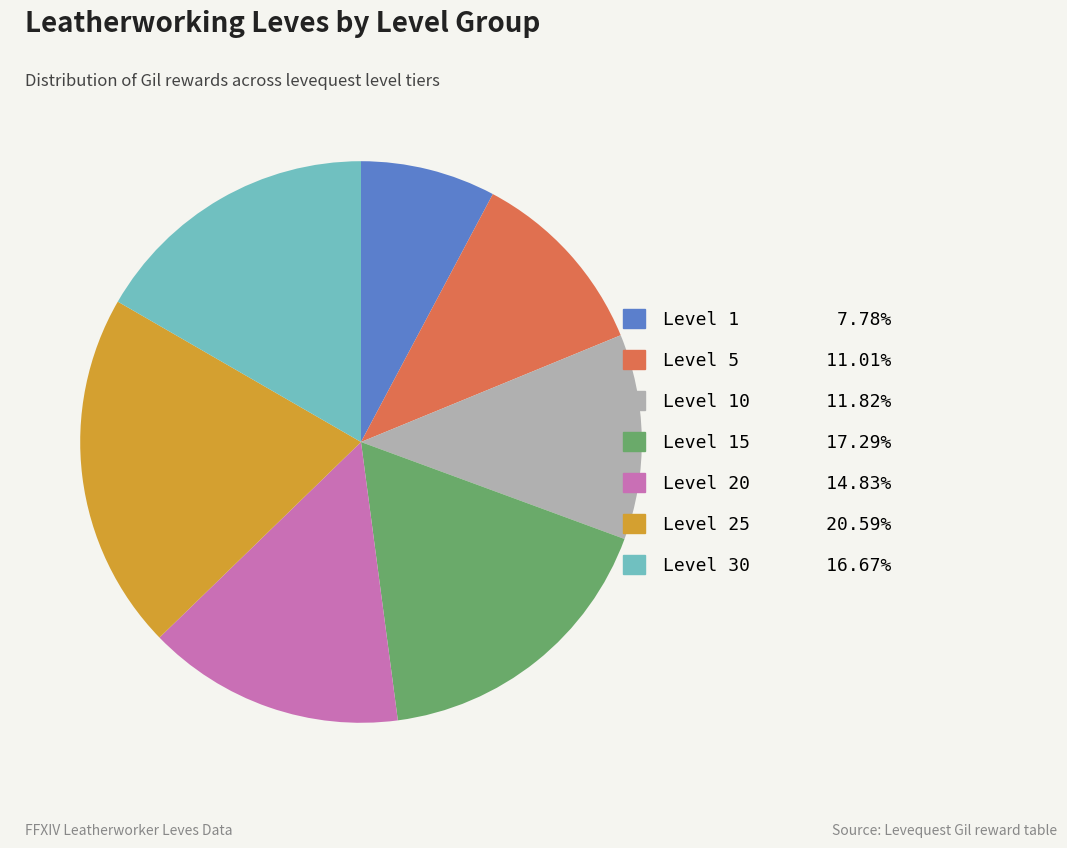

Is there any slice that represents more than half of the pie?

No